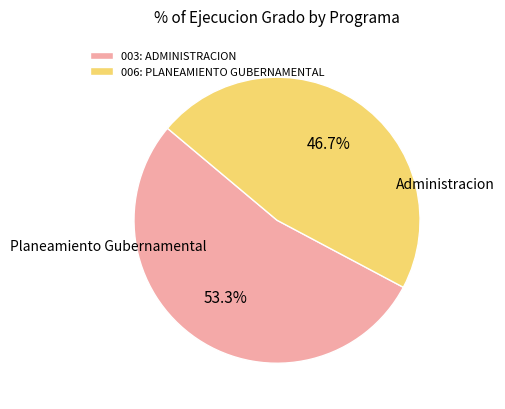

True or false: 003: ADMINISTRACION accounts for 45% of the total.

False